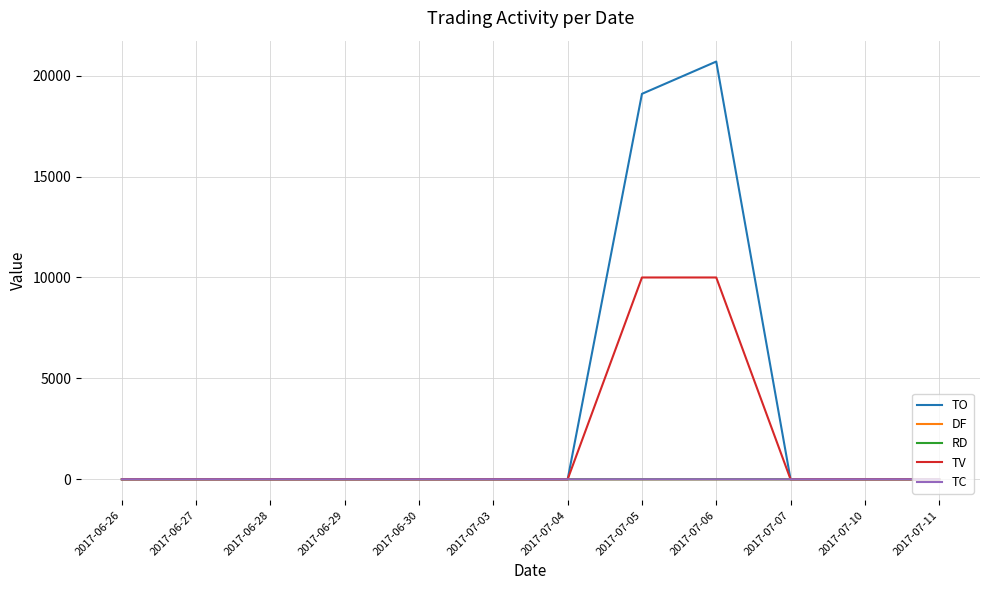

How many DF values are between 0 and 1?

12